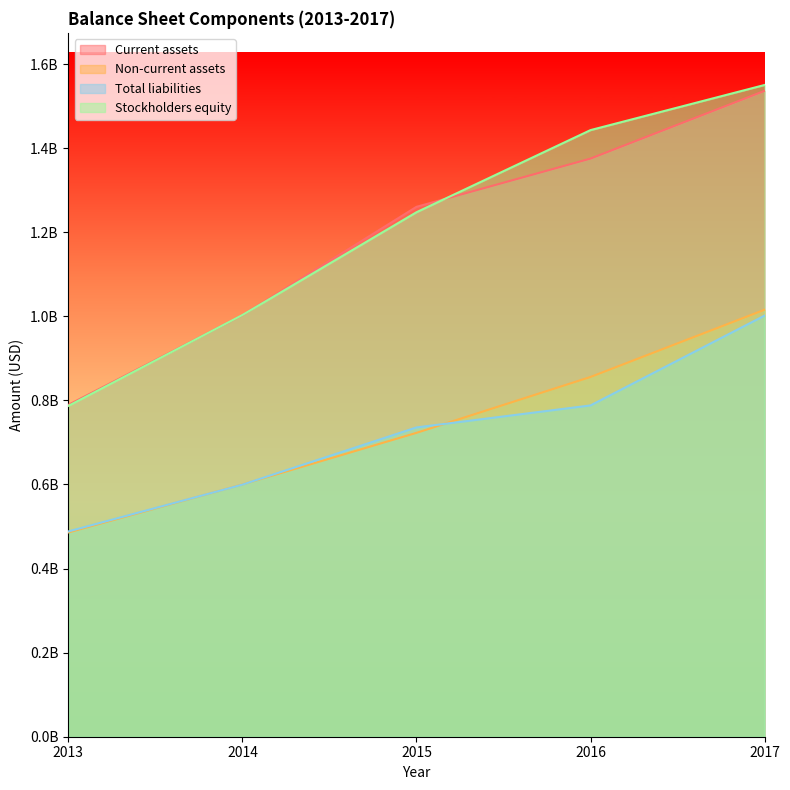

At which label is Current assets closest to 1162780500?

2015